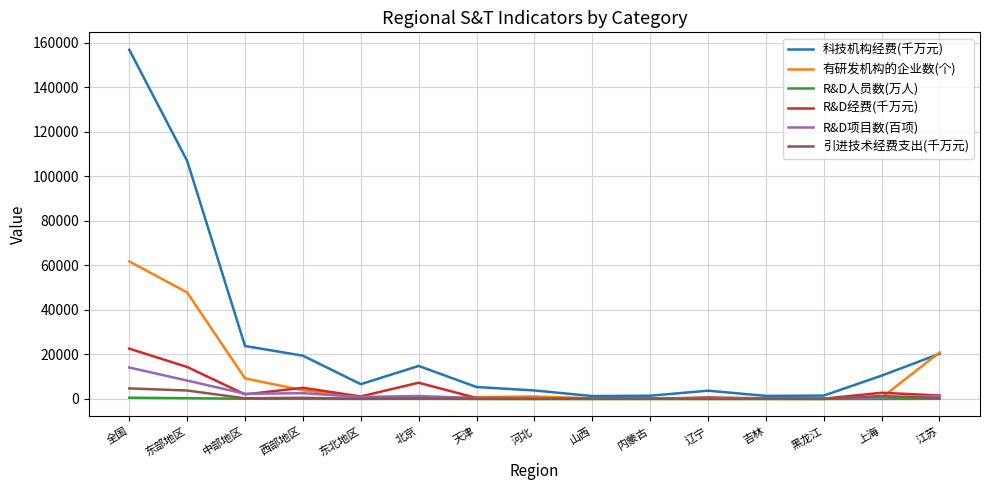

At which category is the sum across all series the highest?

全国